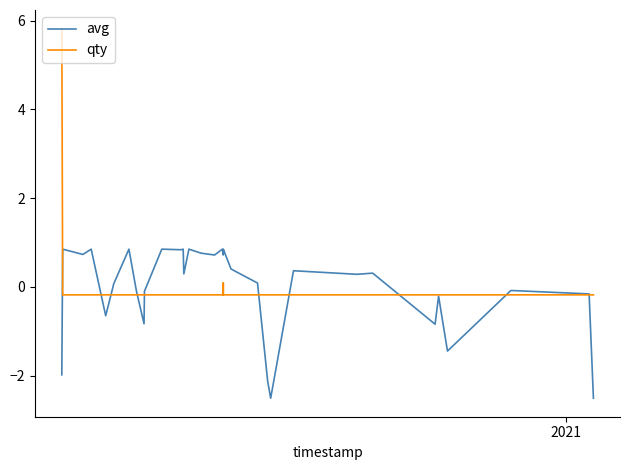

In avg, how many points are higher than both neighbors (excluding endpoints)?

12